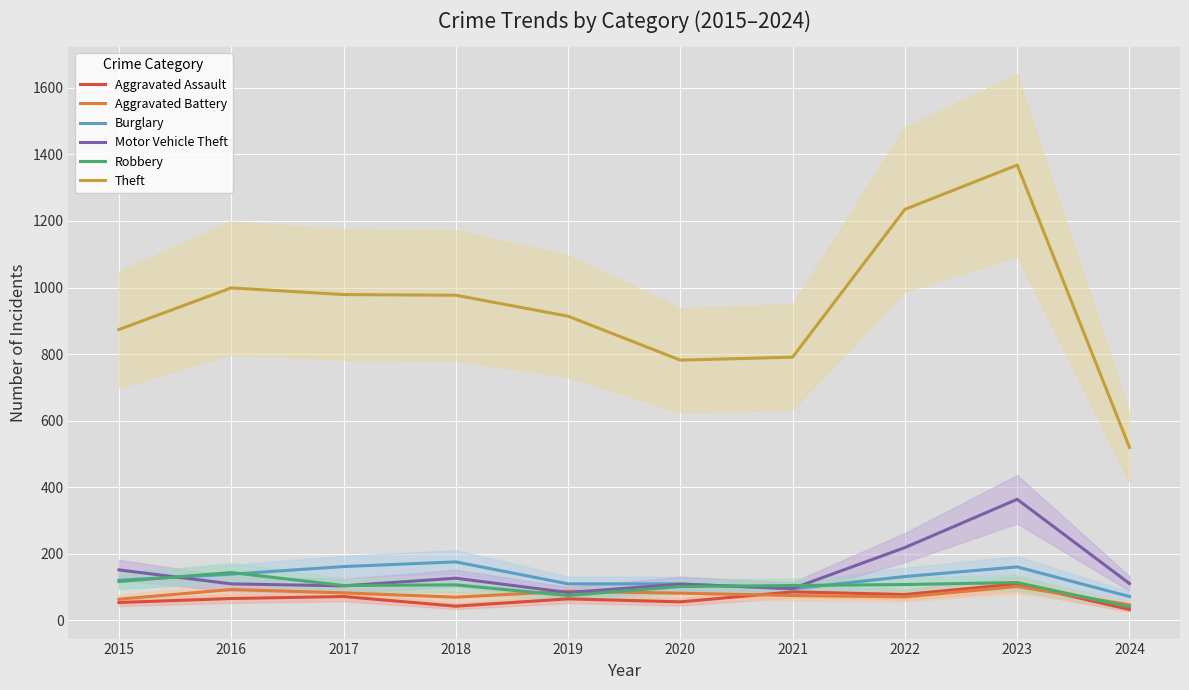

What are all the series names shown in the legend?

Aggravated Assault, Aggravated Battery, Burglary, Motor Vehicle Theft, Robbery, Theft